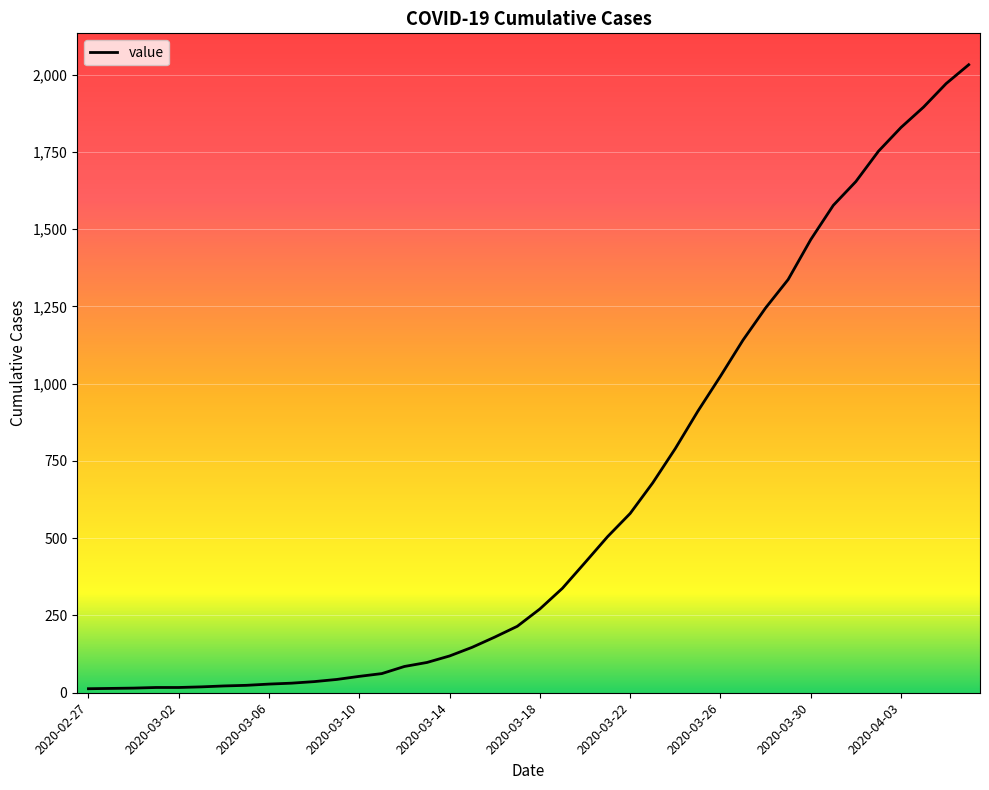

What is the maximum value shown in the chart?

2032